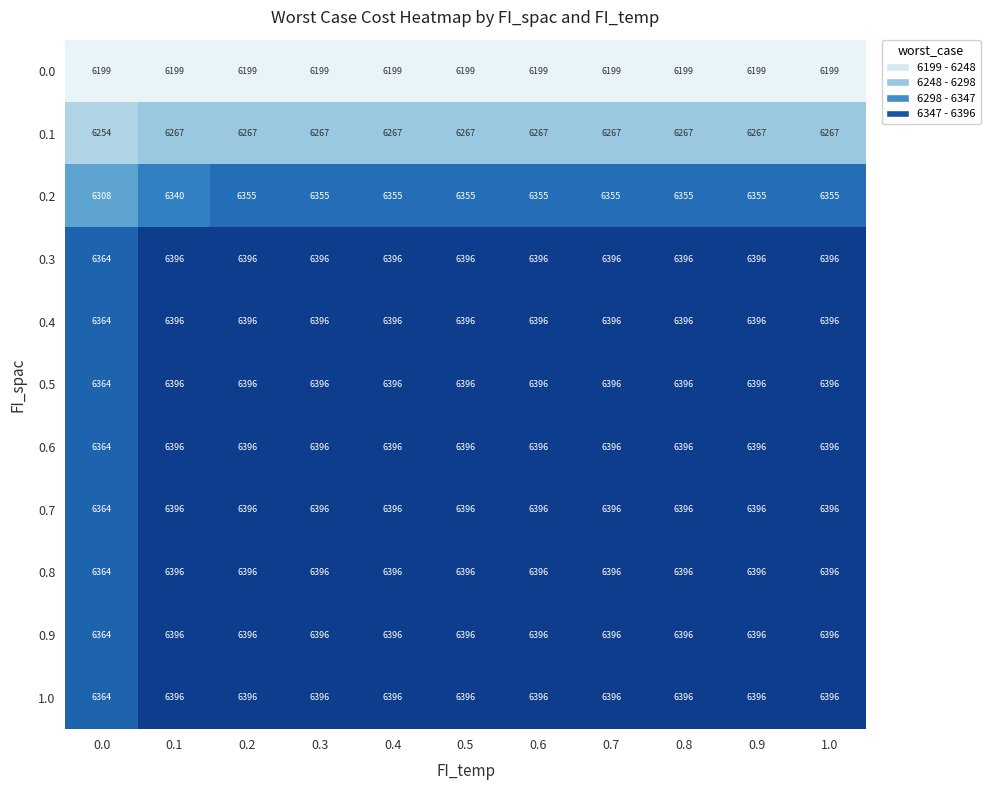

Read the 0.8 value at 0.8, to the nearest 10.

6400